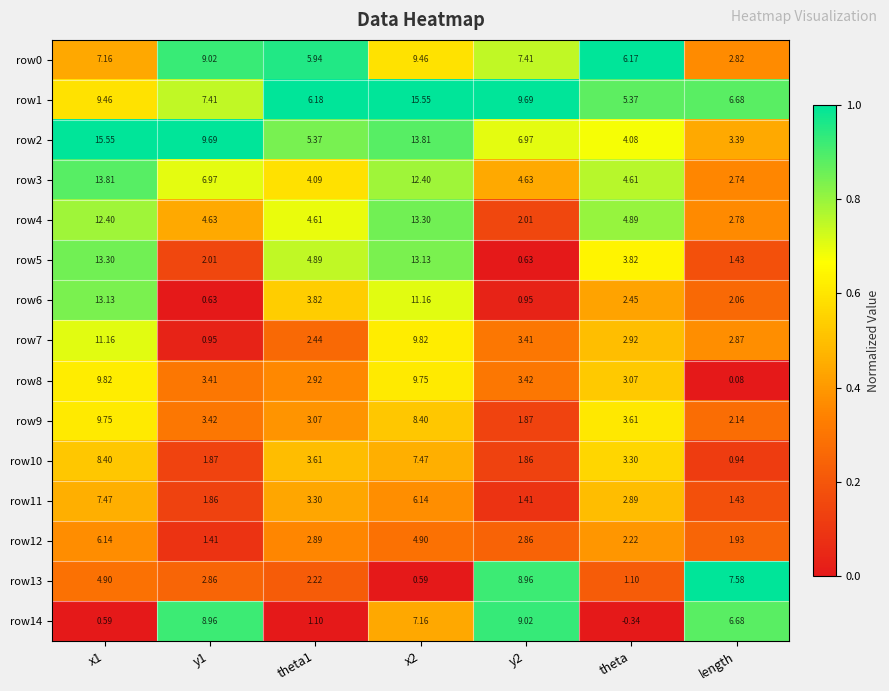

At x2, list the series in order from smallest to largest.

row13, row12, row11, row14, row10, row9, row0, row8, row7, row6, row3, row5, row4, row2, row1